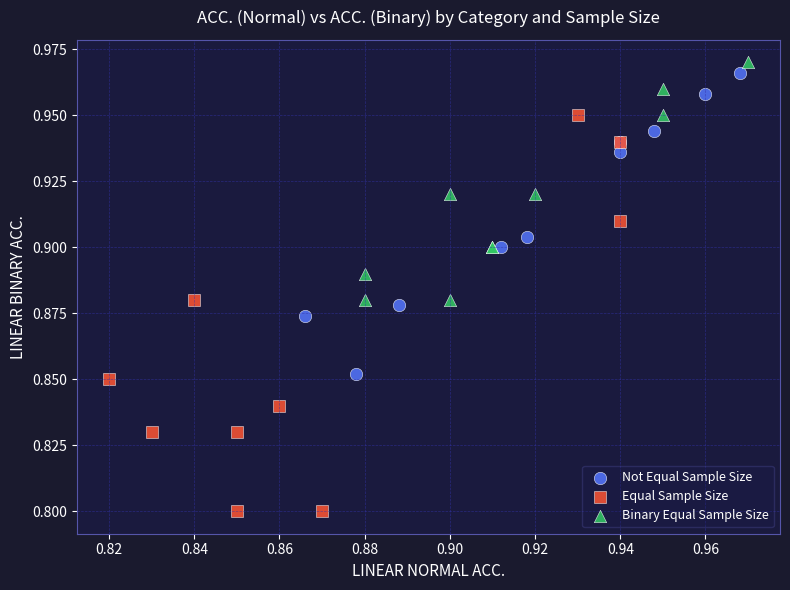

What are all the series names shown in the legend?

Not Equal Sample Size, Equal Sample Size, Binary Equal Sample Size